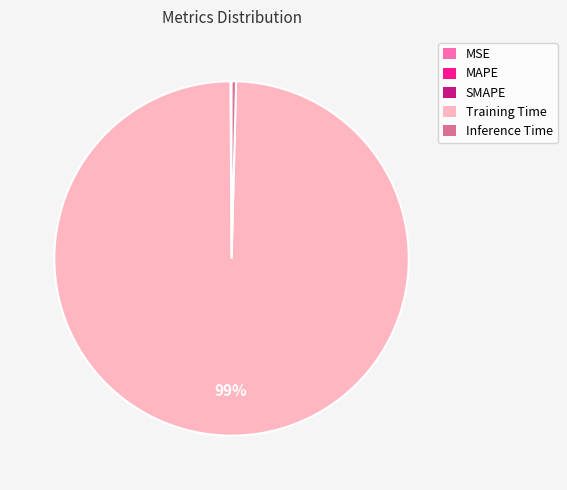

Does Training Time represent more than half of the total?

Yes